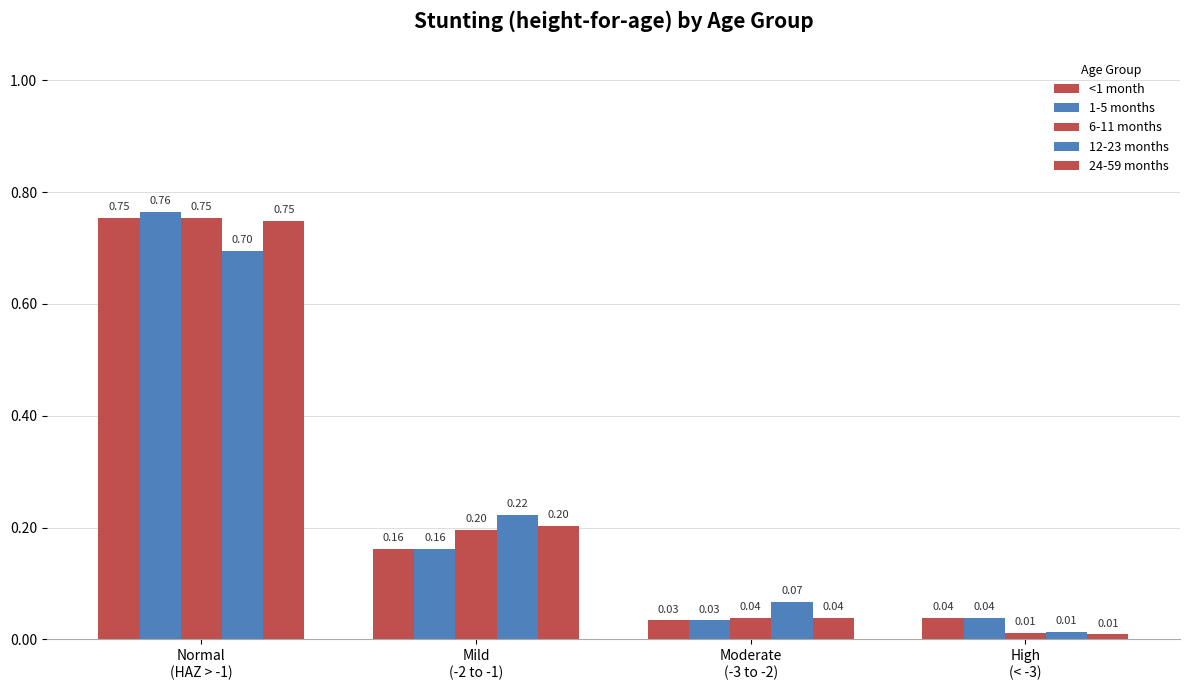

How many bars are there in total?

20